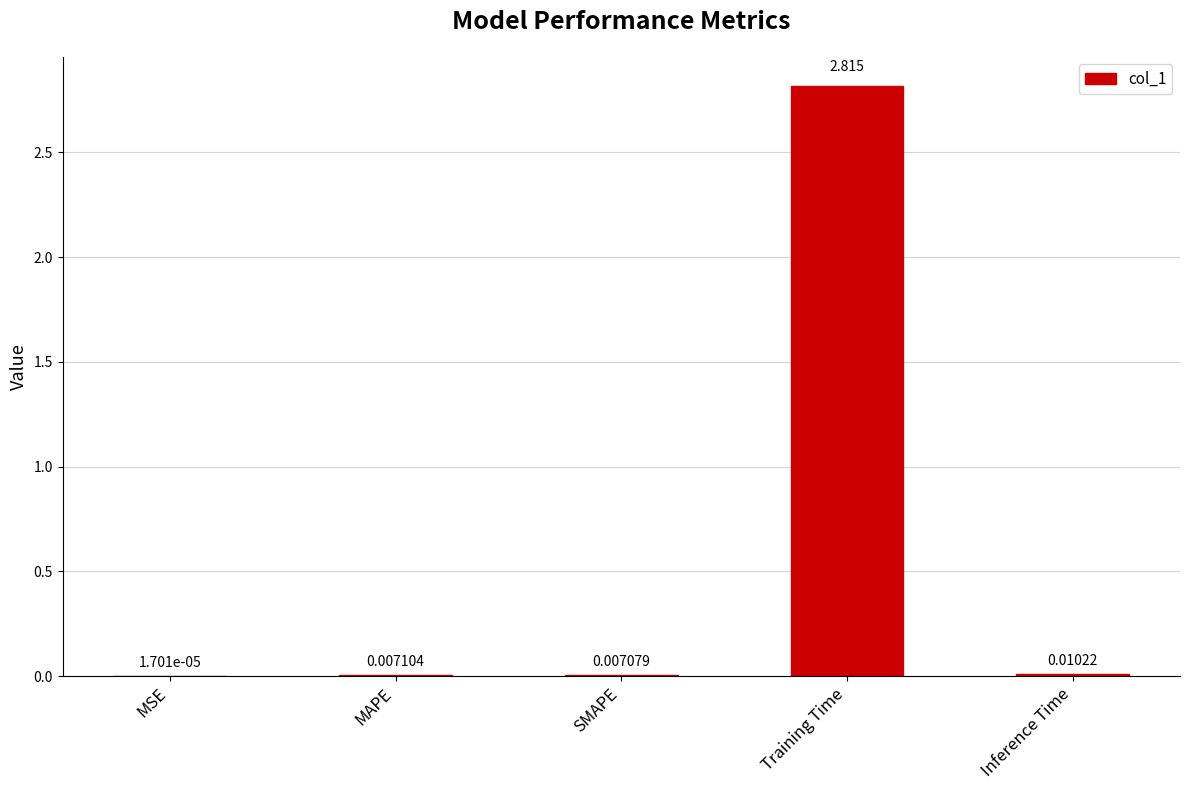

Which category has the highest value across all series?

Training Time